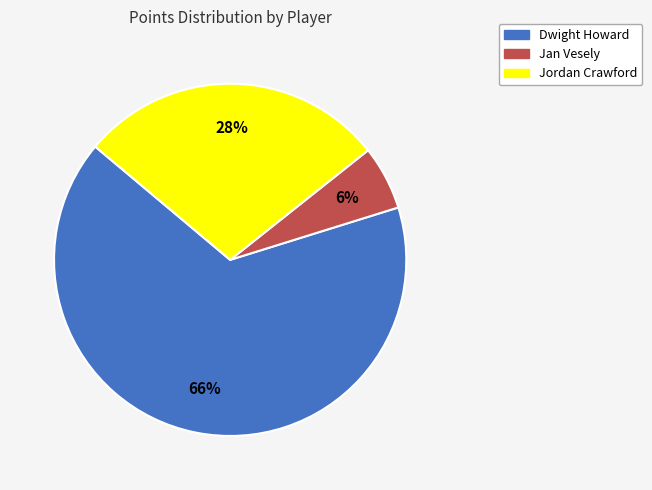

The Jan Vesely slice represents 1% of the pie. True or false?

False